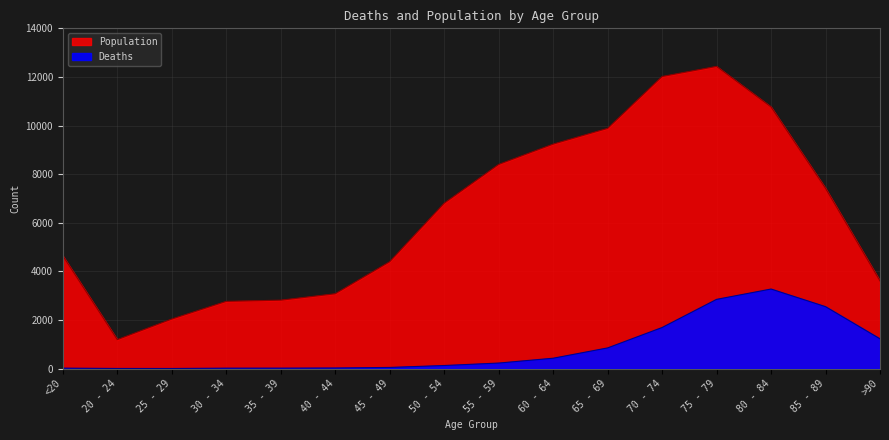

What is the difference between the maximum and second lowest values in the Population series?

10396